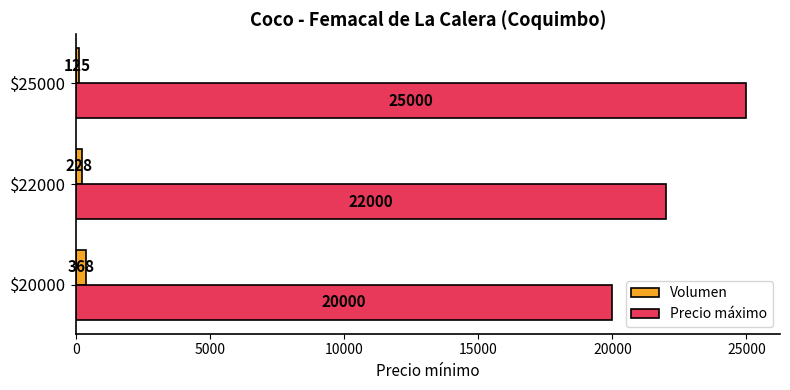

Where is Volumen nearest to the value 246?

$22000